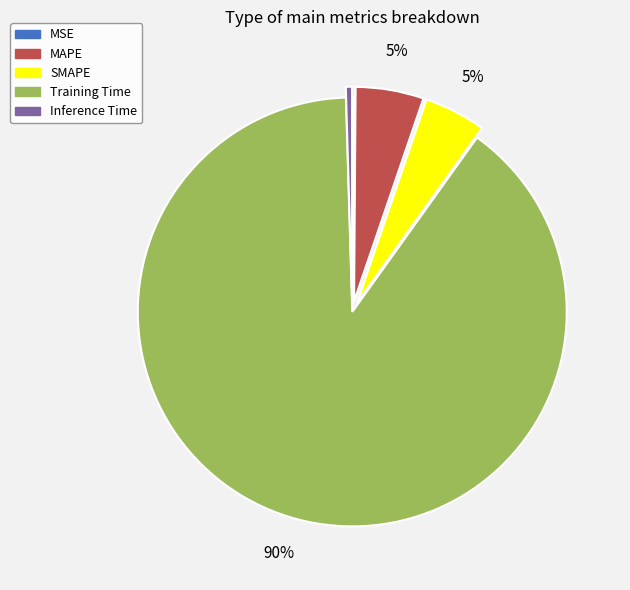

Is it true that Training Time is 75% of the pie?

False